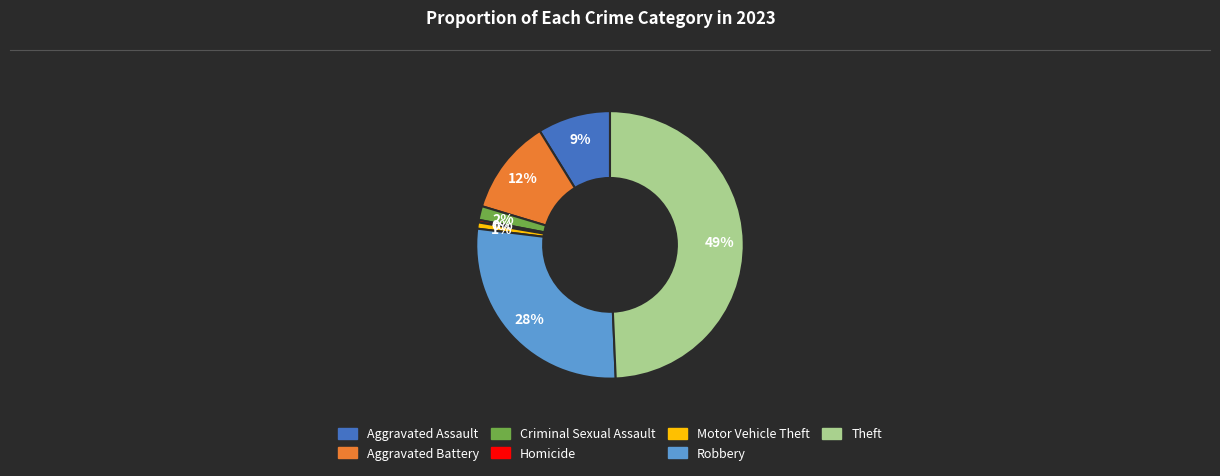

Is the sum of Homicide and Robbery greater than half?

No